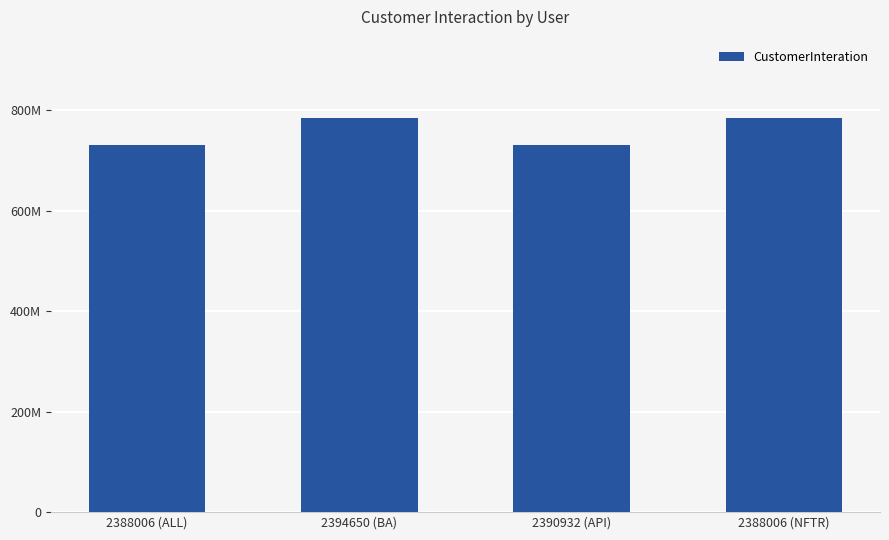

What is the label of the 3rd bar from the left?

2390932 (API)